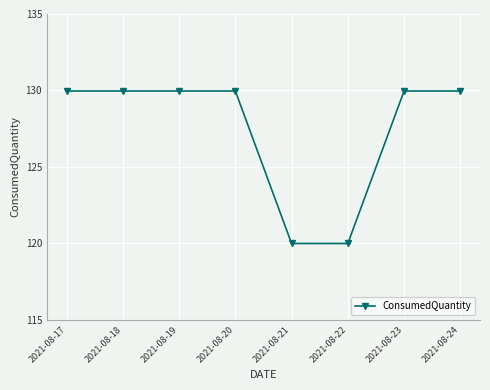

What is the difference between the maximum and second lowest values?

10.0